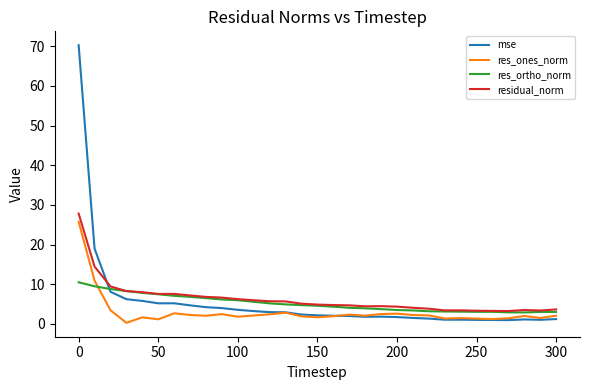

How many intersections are there between residual_norm and mse?

1